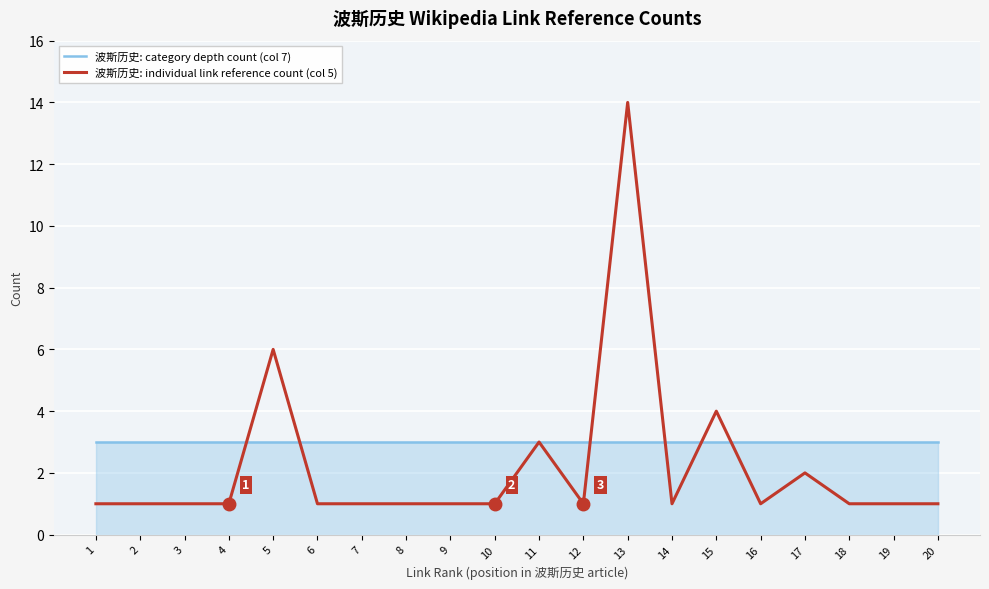

What is the average value of the 波斯历史: category depth count (col 7) series?

3